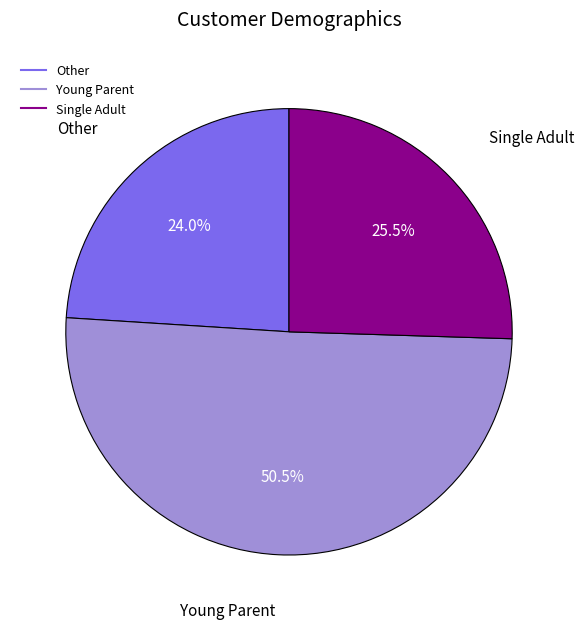

Is there any slice that represents more than half of the pie?

Yes